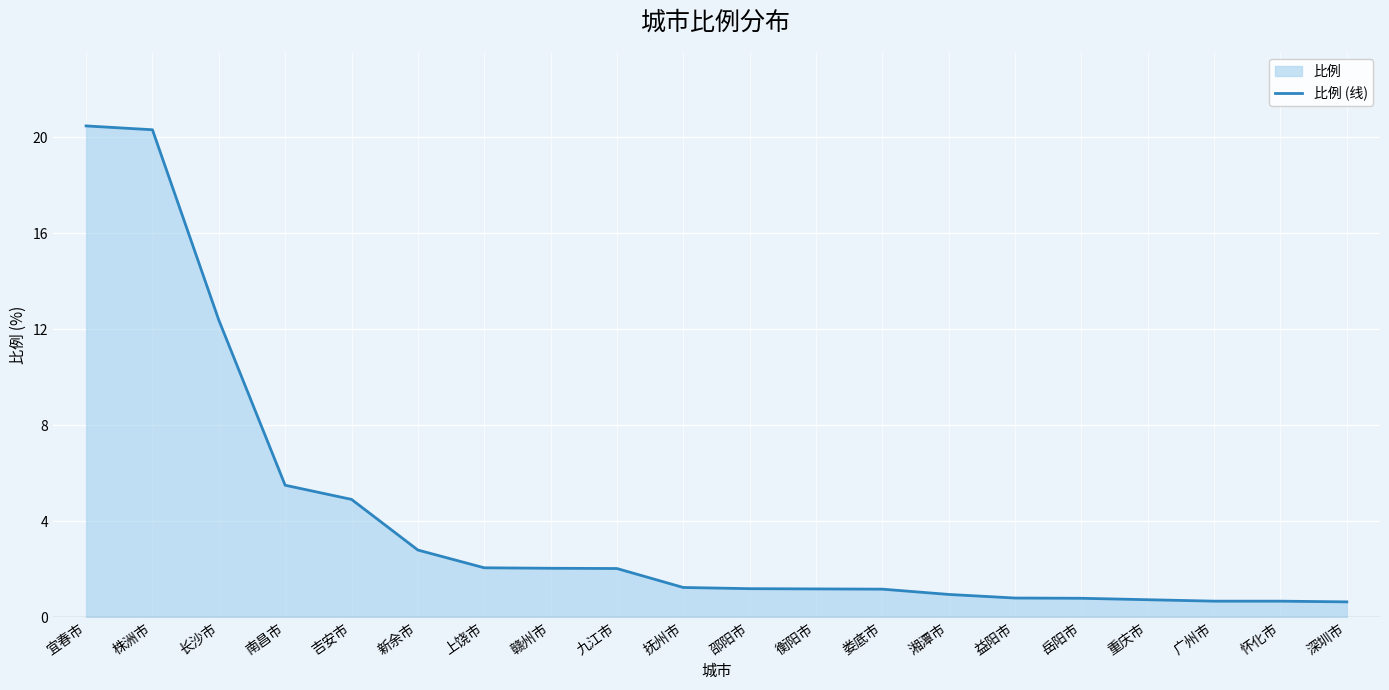

True or false: the data has more than 2 interior local peaks.

False